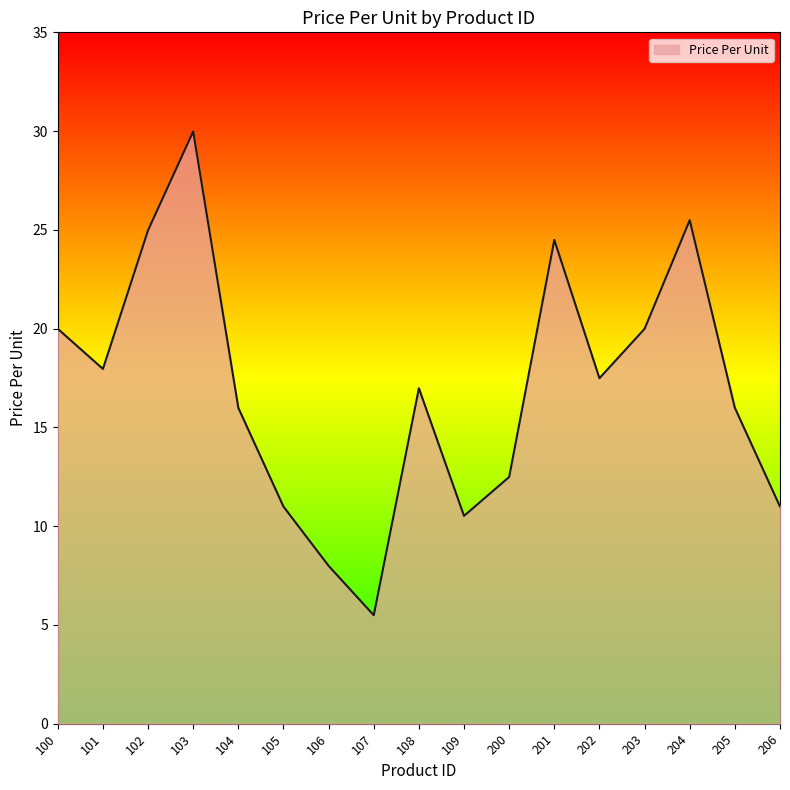

Approximately how many times larger is the value at 200 compared to 206?

1.1